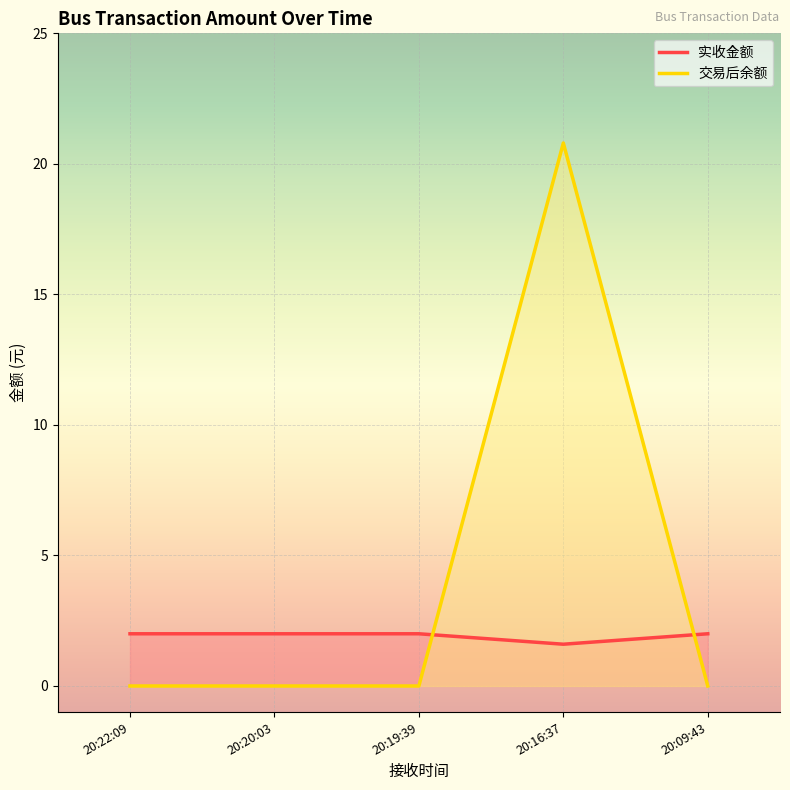

What is the maximum value shown in the chart?

20.8